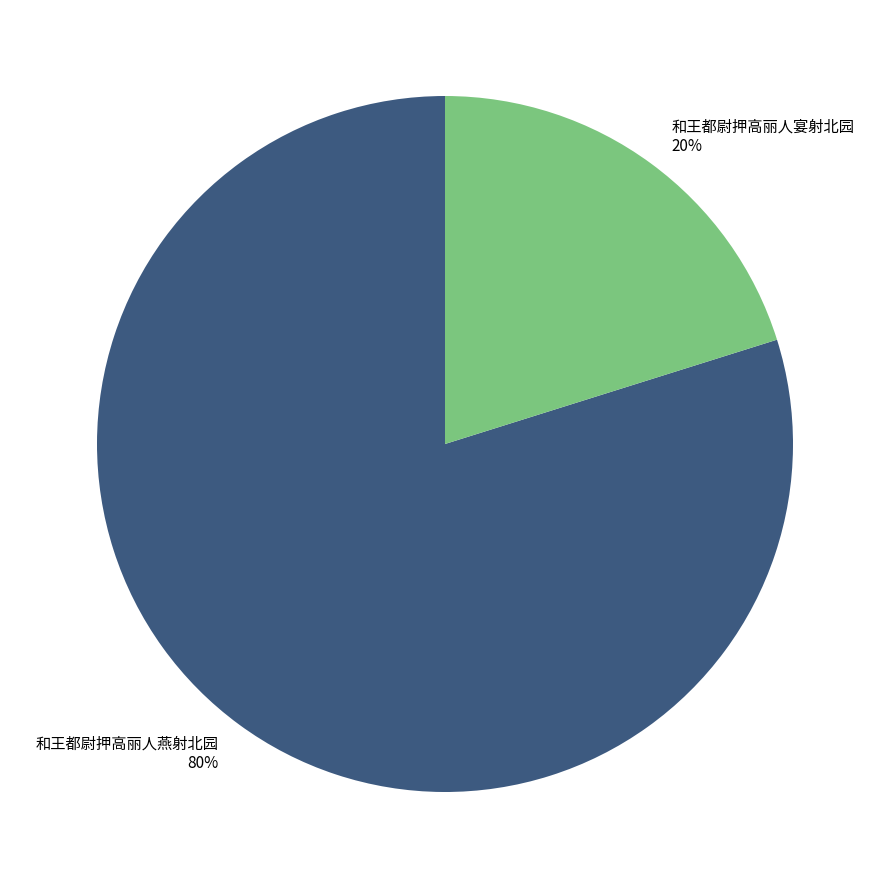

Combined, do 和王都尉押高丽人宴射北园 and 和王都尉押高丽人燕射北园 account for over 50%?

Yes